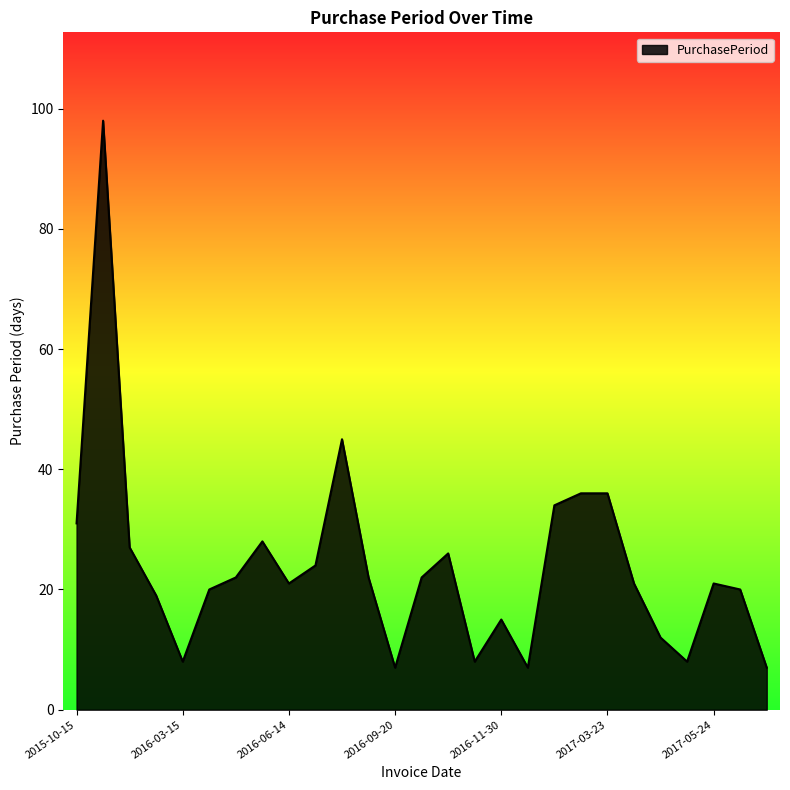

What is the maximum value shown in the chart?

98